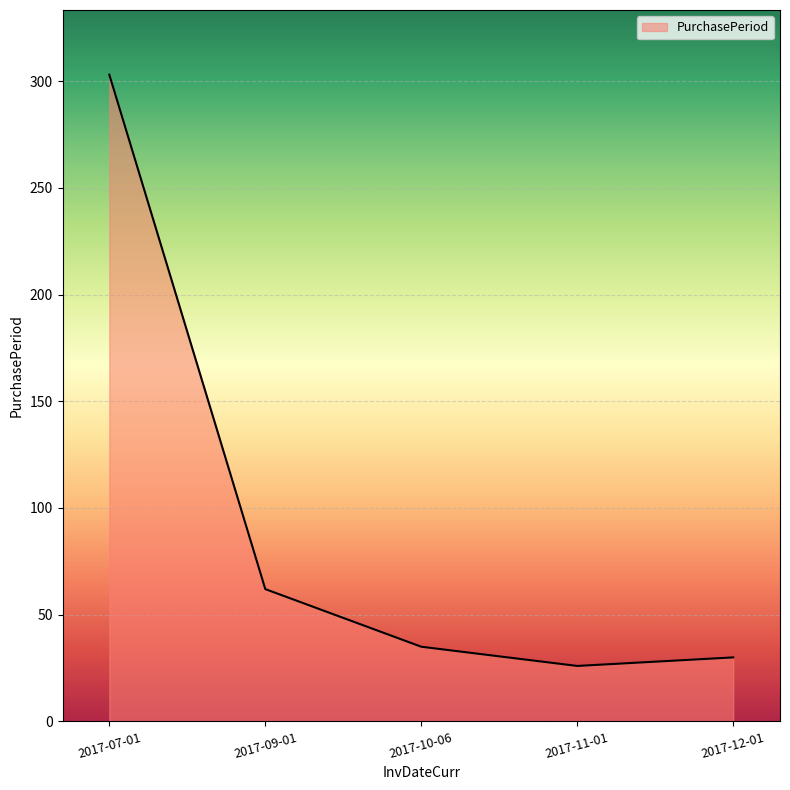

Which category has the highest value across all series?

2017-07-01